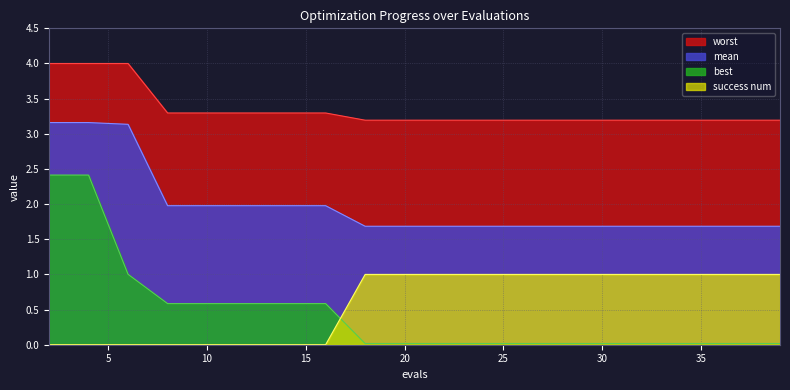

At which category is the sum across all series the highest?

2